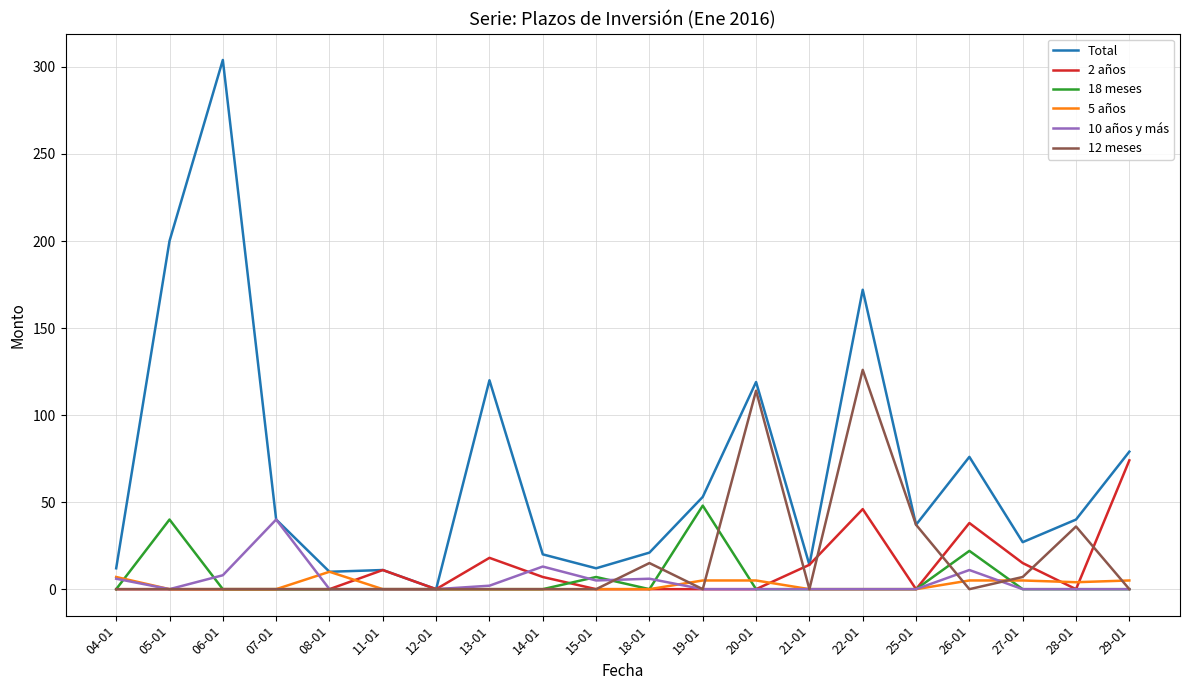

The value of 18 meses at 04-01 is -32. True or false?

False